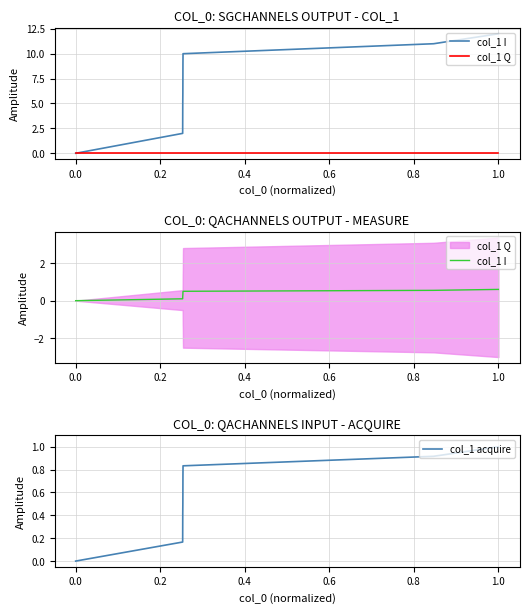

True or false: col_1 I has more than 2 interior local peaks.

False